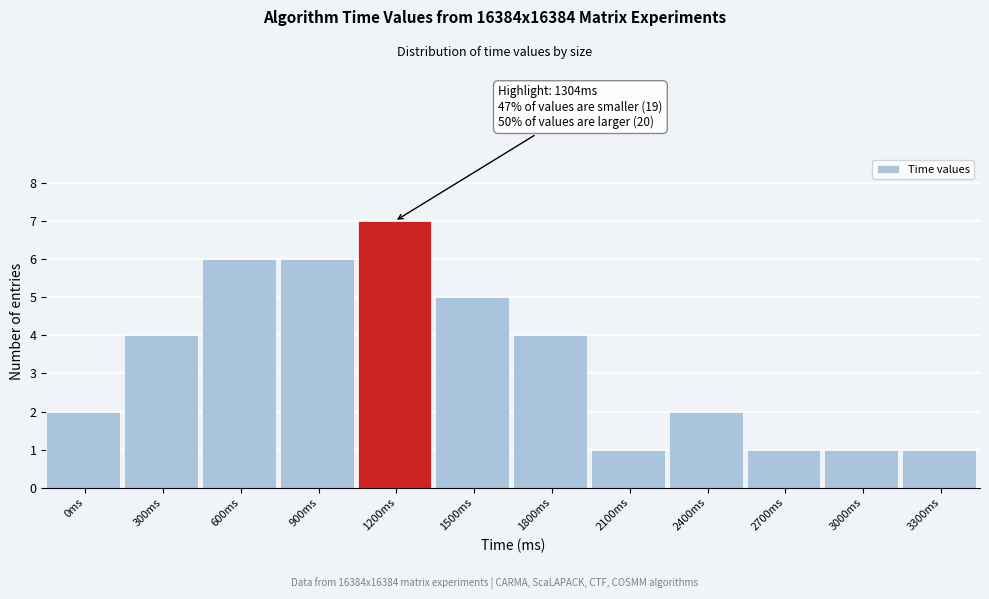

Reading right to left, what are all the values shown in this chart?

3300ms=1	3000ms=1	2700ms=1	2400ms=2	2100ms=1	1800ms=4	1500ms=5	1200ms=7	900ms=6	600ms=6	300ms=4	0ms=2